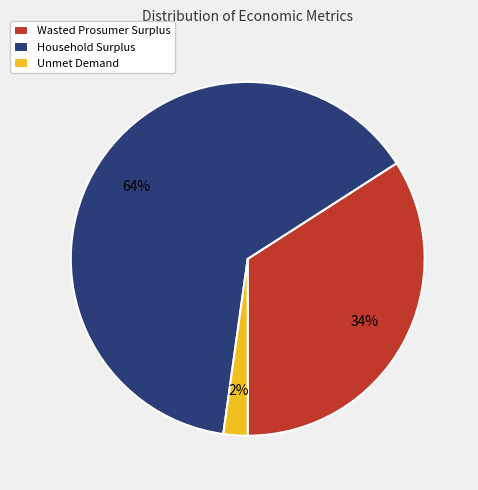

To the nearest percent, what is the difference between the largest and smallest slice percentages?

62%